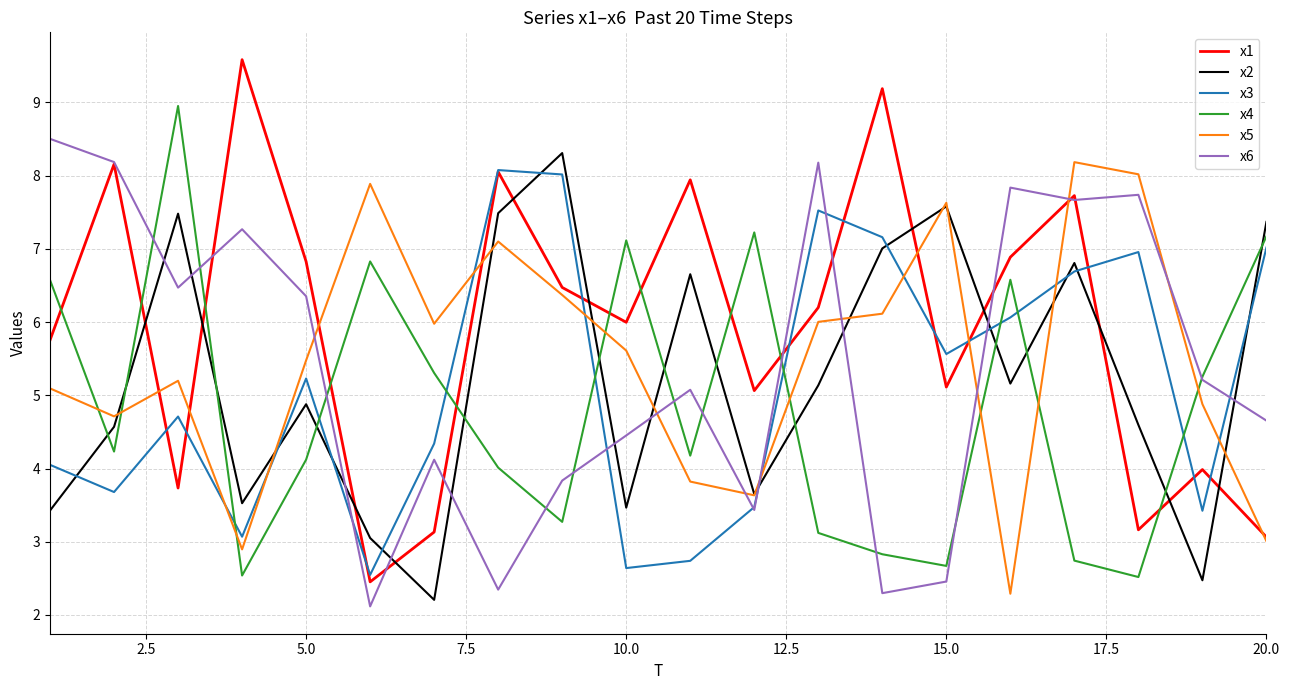

Which series has the largest range (max minus min)?

x1